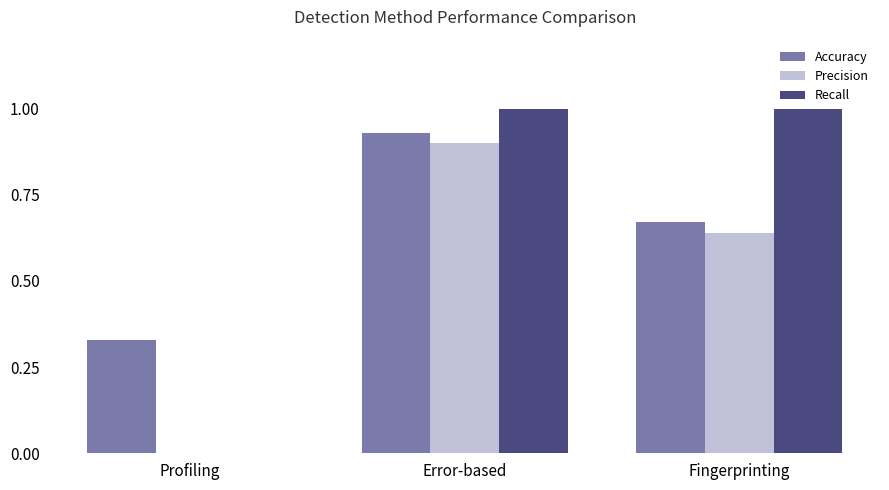

What is the sum of all Accuracy values?

1.9